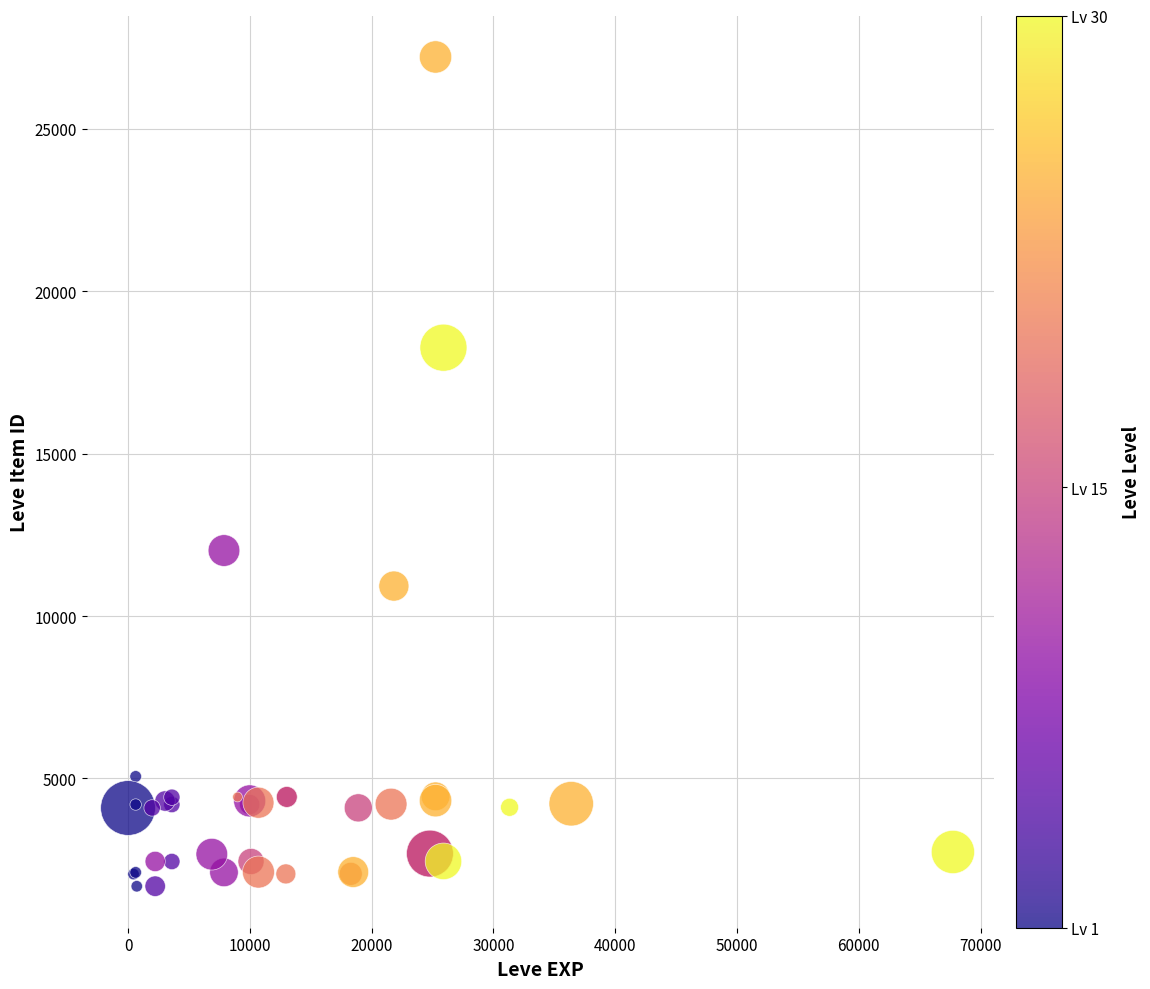

What Y value in the scatter plot is closest to 14448?

12018